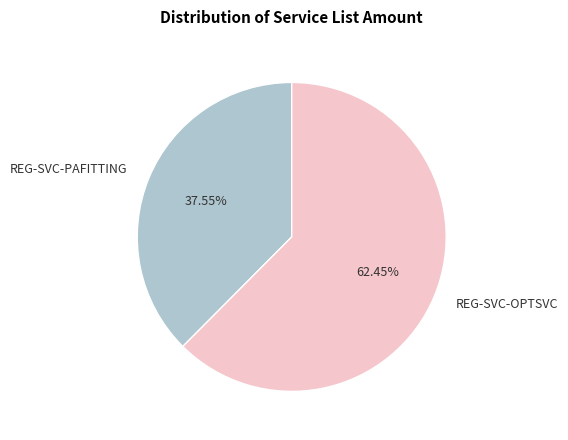

Which category has the biggest portion of the pie?

REG-SVC-OPTSVC